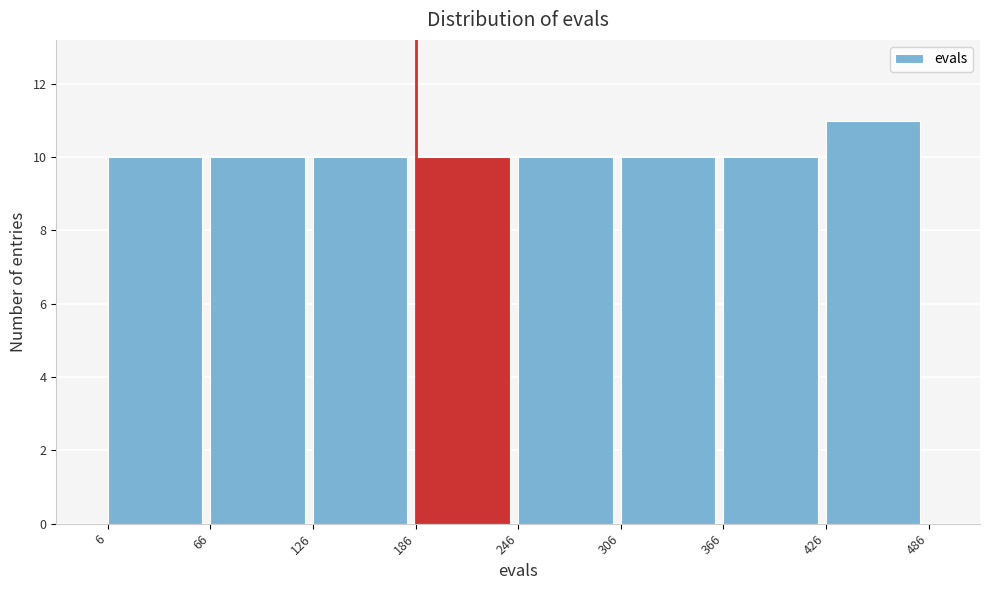

What is the height of the bar covering 186 to 246 on the x-axis? The values are not printed on the chart, so give them approximately, as read against the axis.

10